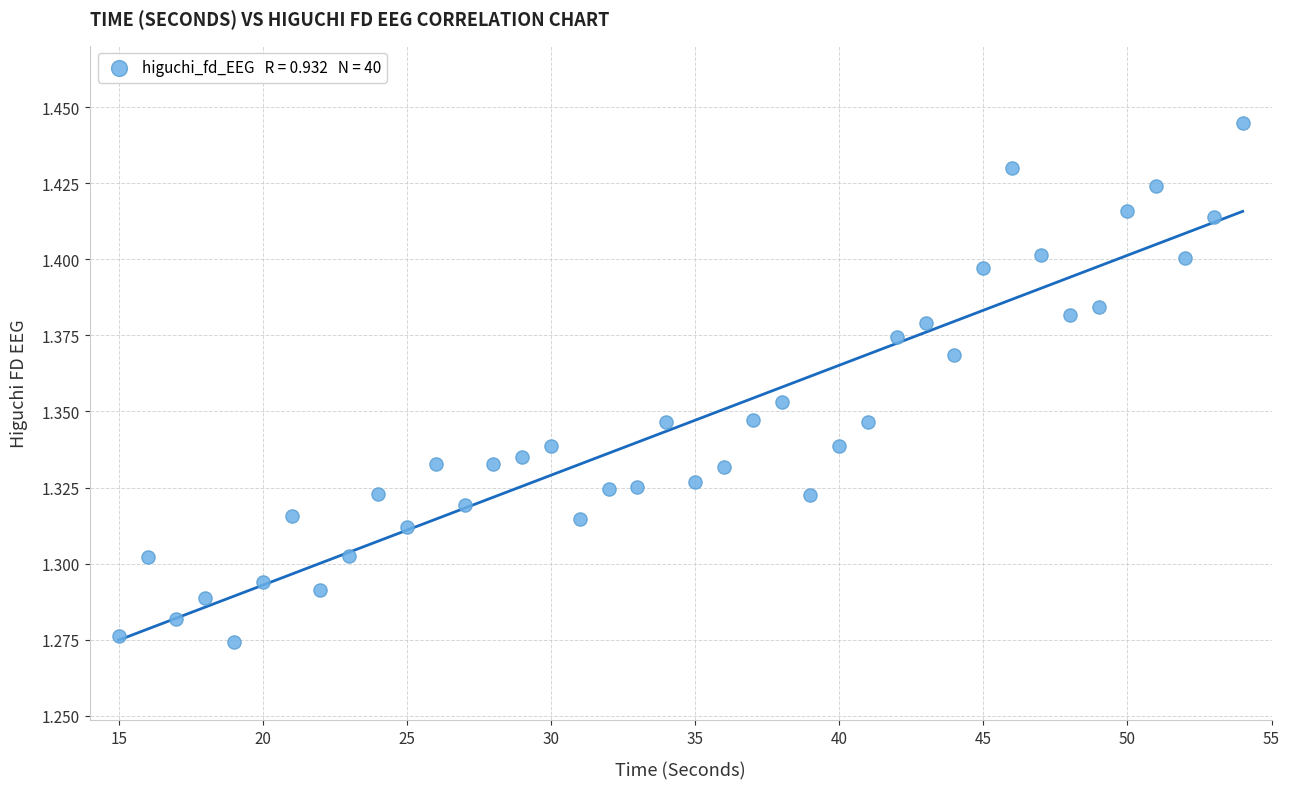

What is the range of X values (max minus min)?

39.0